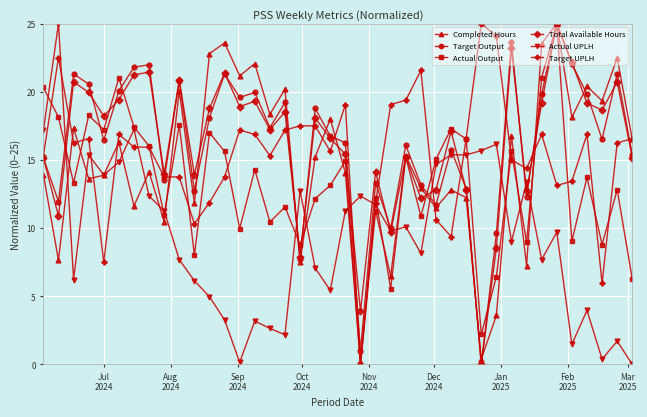

What is the value of the Completed Hours point at the 19th from the left?

15.2